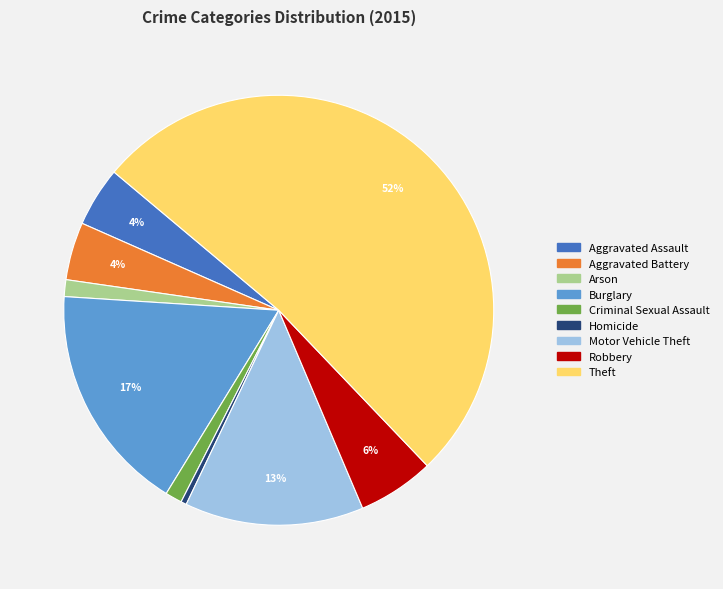

What percentage is the Aggravated Battery slice, to the nearest percent?

4%